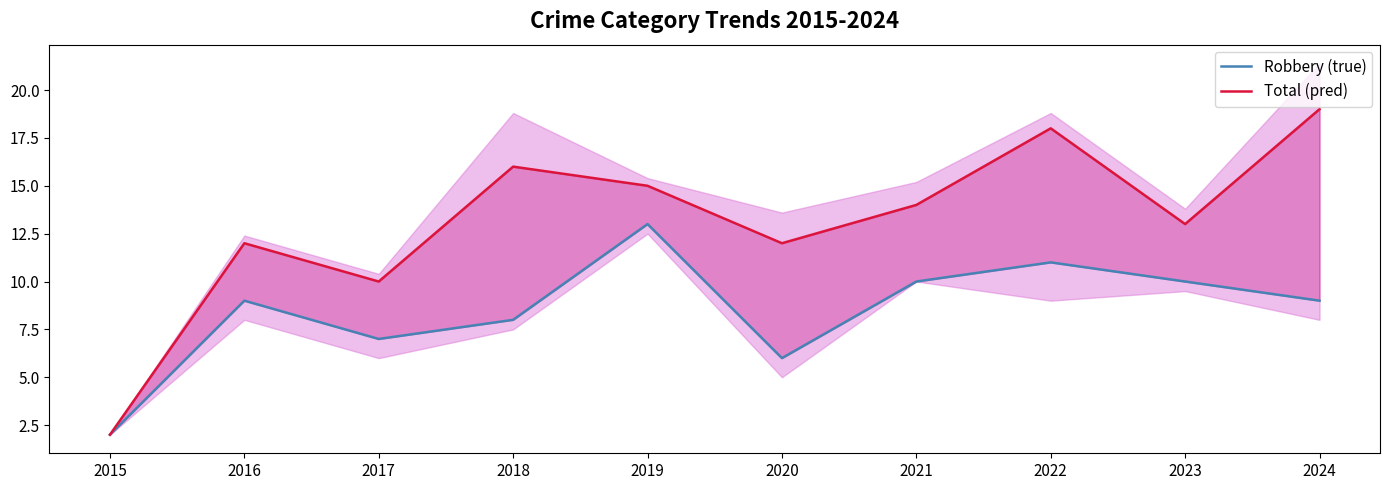

Does the chart display data point markers on the line(s)?

No